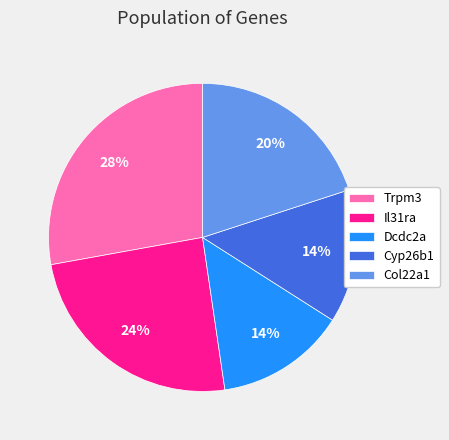

Is it true that Trpm3 is 41% of the pie?

False